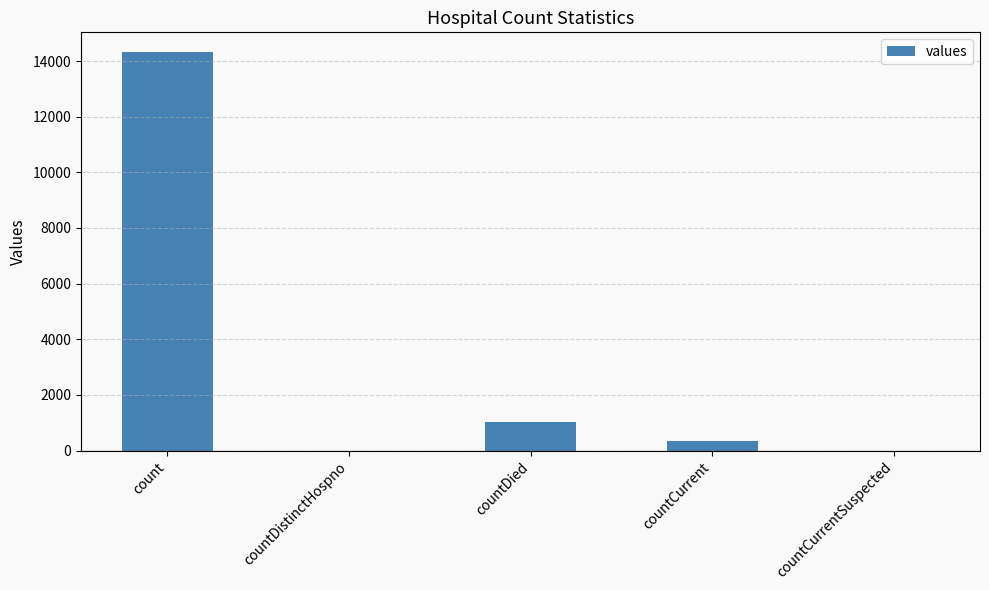

What is the approximate value at count?

14316